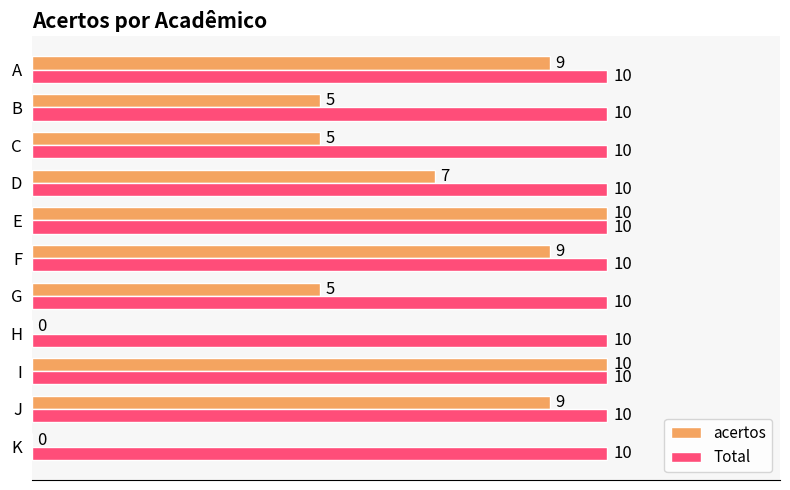

How many distinct data groups are displayed?

2